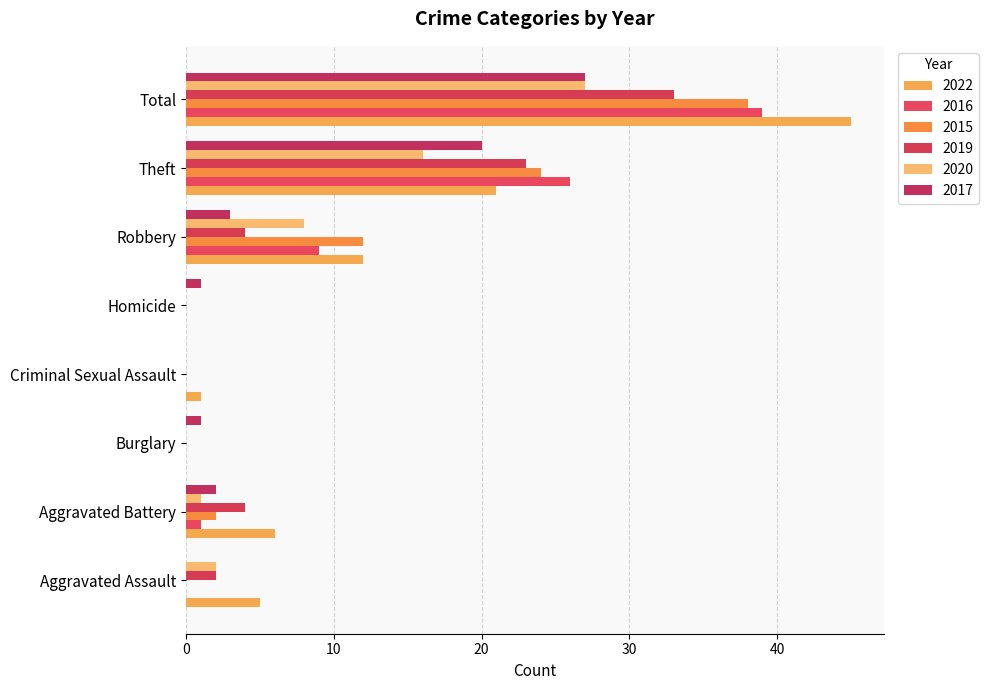

What is the total value across all series at Total?

209